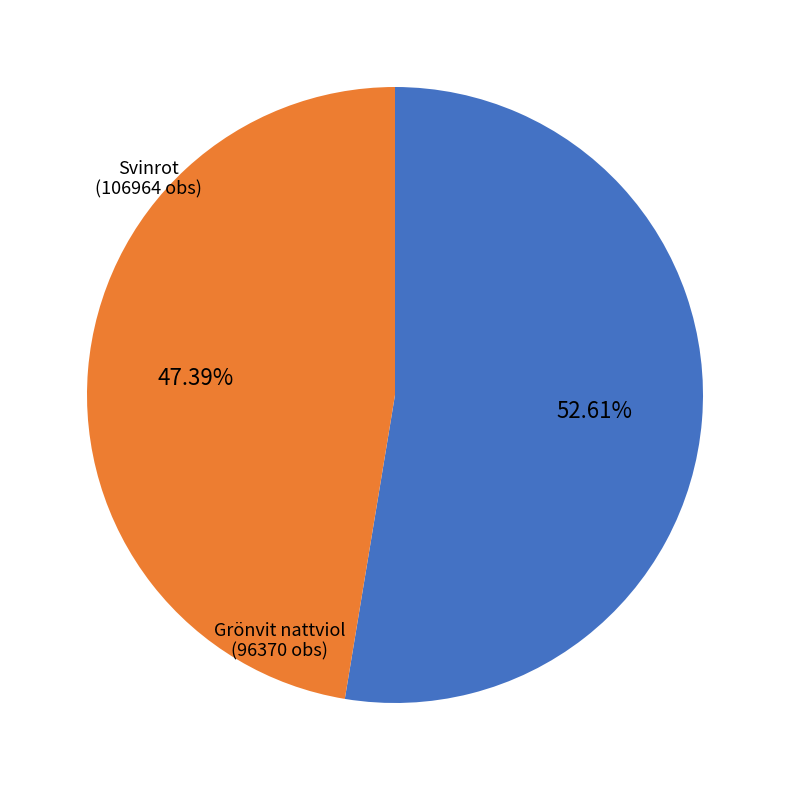

Is there any slice that represents more than half of the pie?

Yes